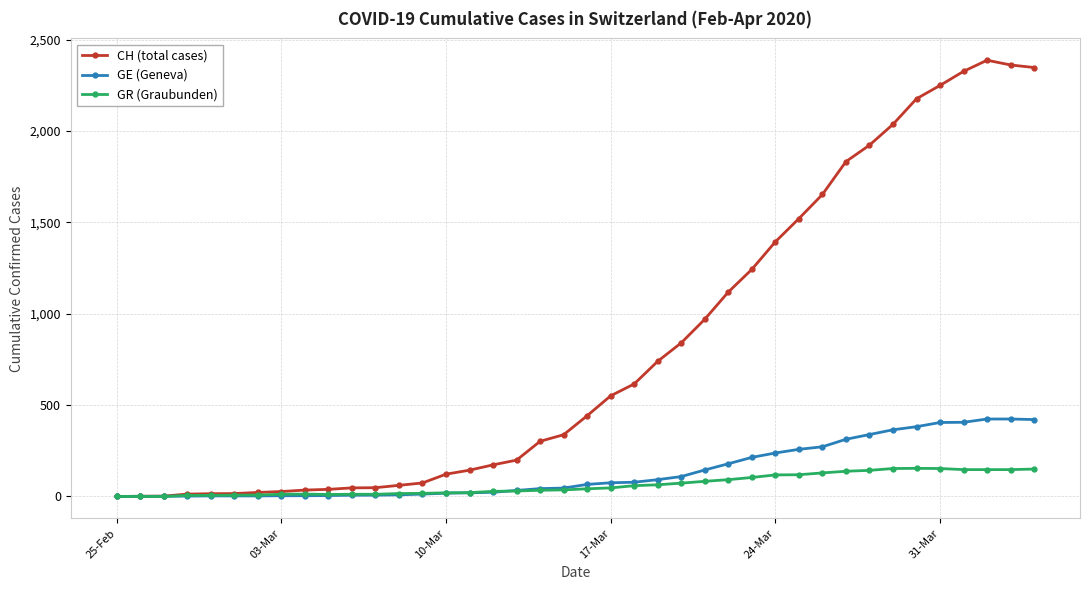

What is the difference between the maximum and minimum values in the CH (total cases) series?

2388